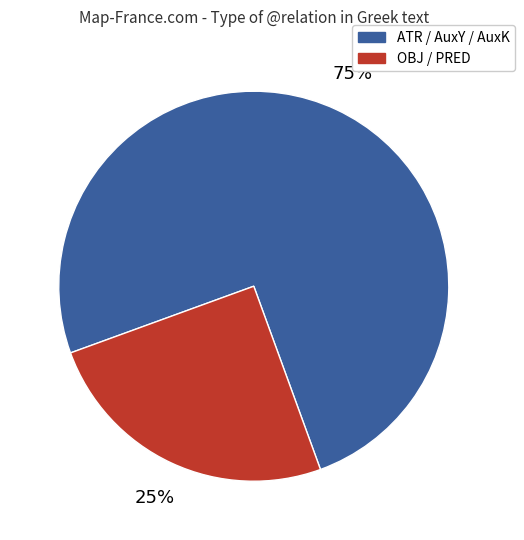

True or false: ATR / AuxY / AuxK accounts for 66% of the total.

False